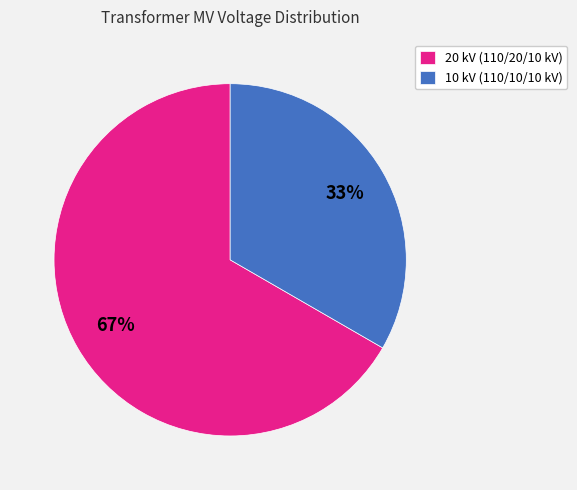

What is the largest slice in the pie chart?

20 kV (110/20/10 kV)